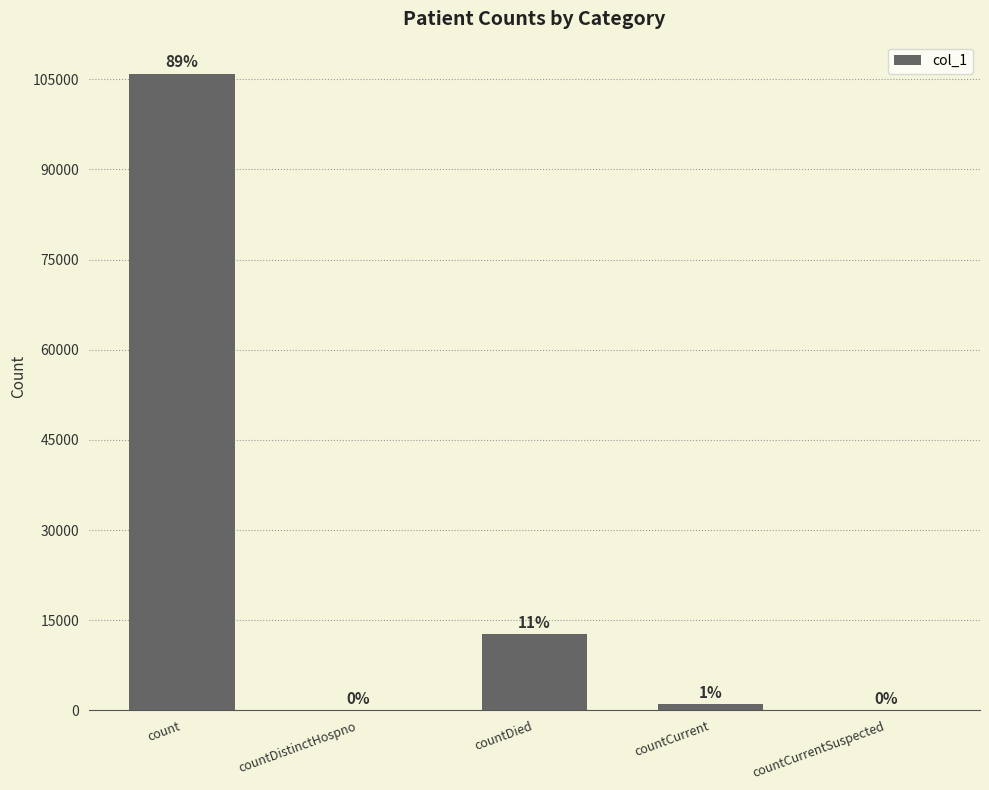

Are the bars grouped side by side (vs. stacked)?

No